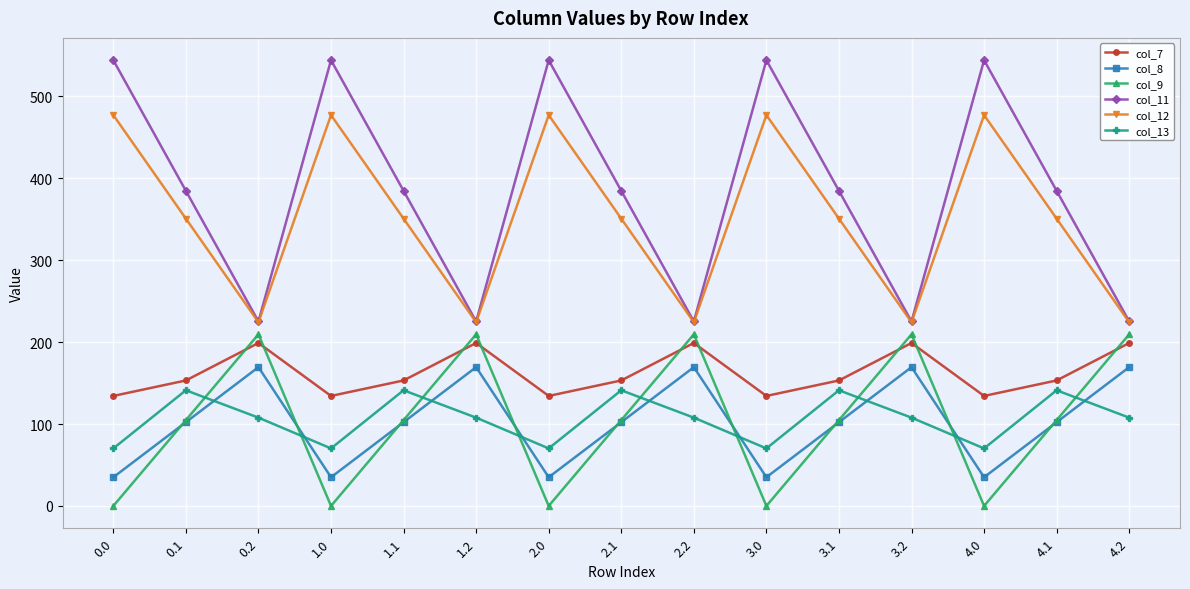

Is it true that col_13 equals 38.4 at 2.1?

False